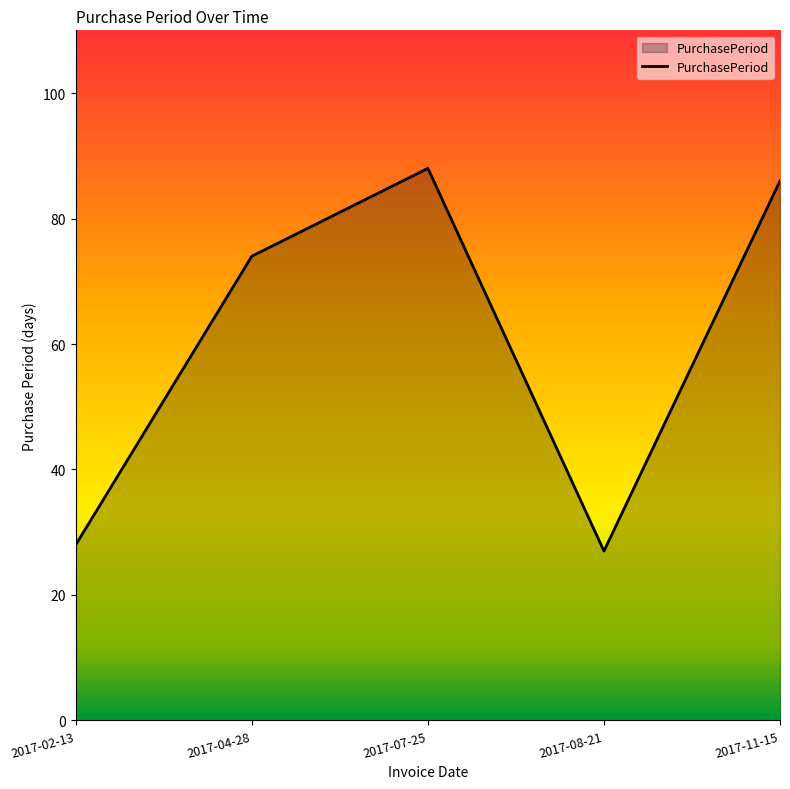

Where is the data nearest to the value 57?

2017-04-28